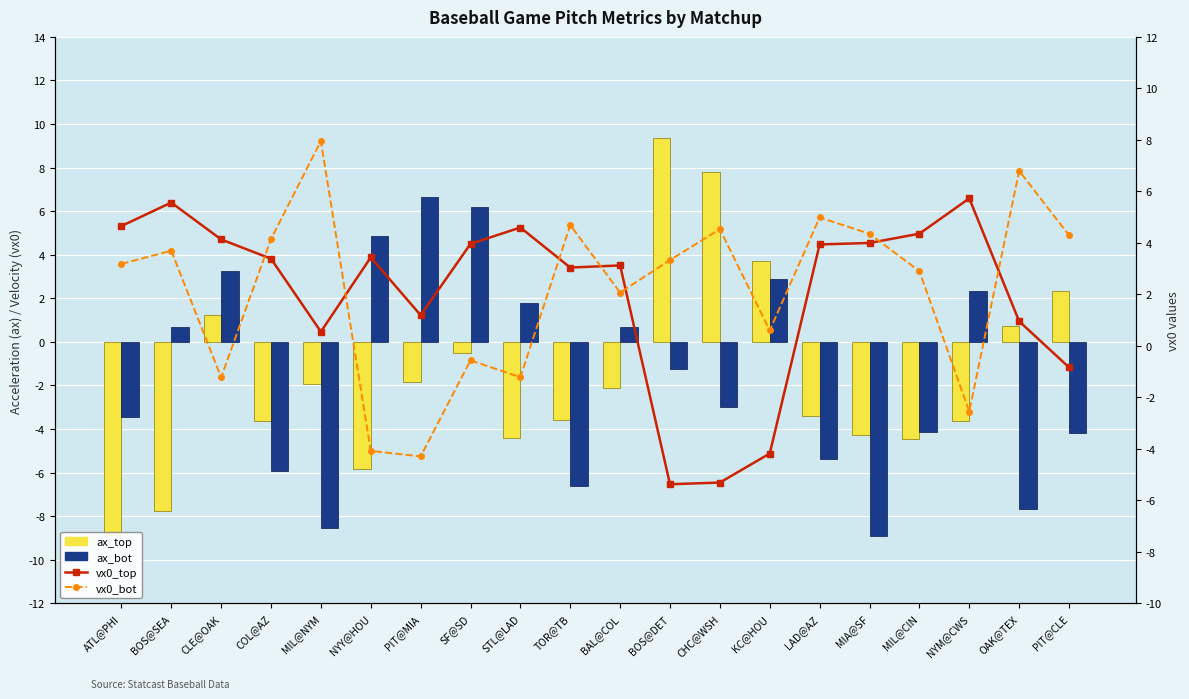

How many values in the vx0_top series exceed 3?

13